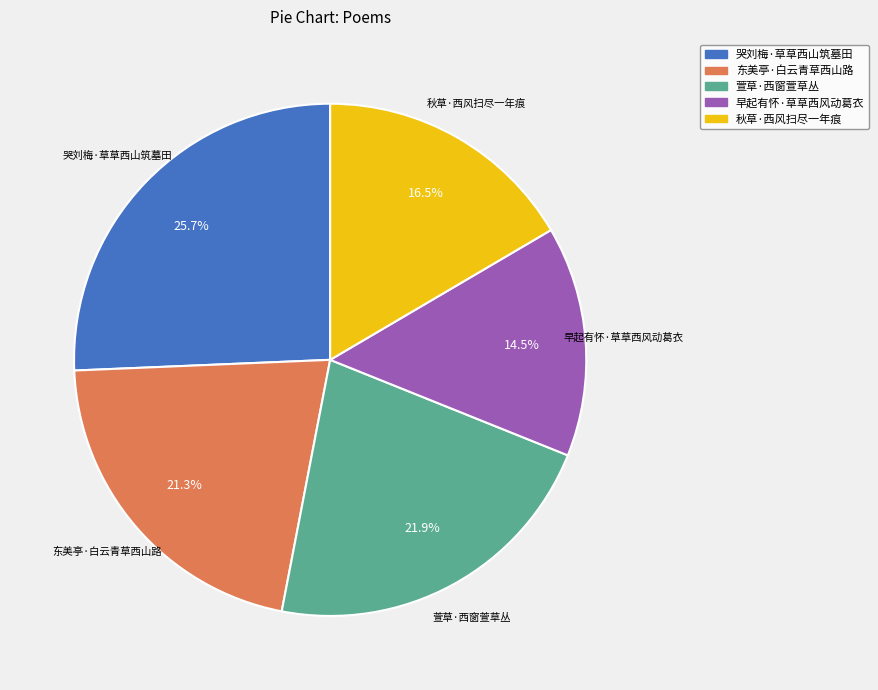

Do 东美亭·白云青草西山路 and 哭刘梅·草草西山筑墓田 together represent more than half of the pie?

No